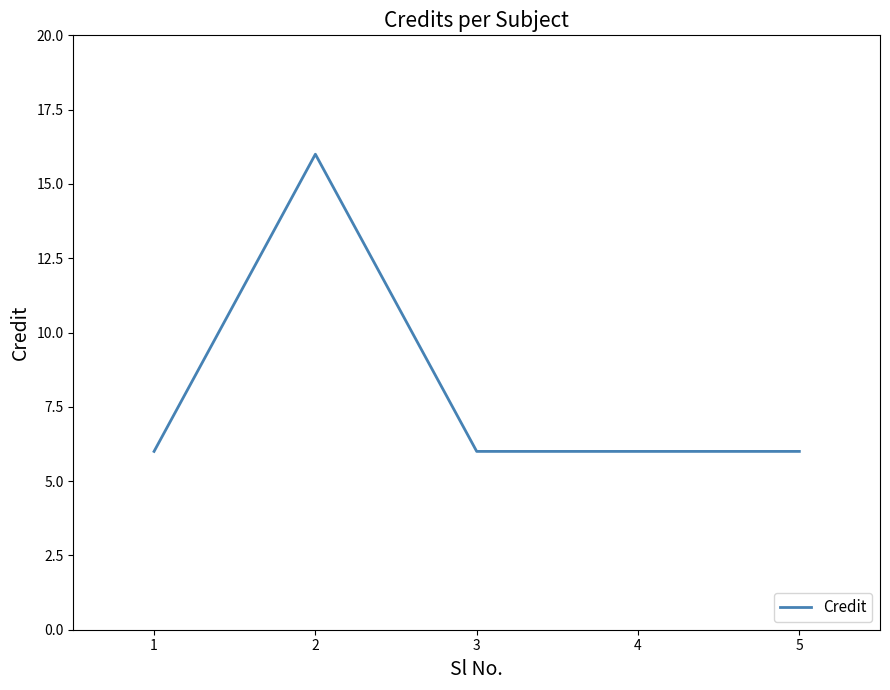

Approximately how many times larger is the value at 5 compared to 2?

0.4